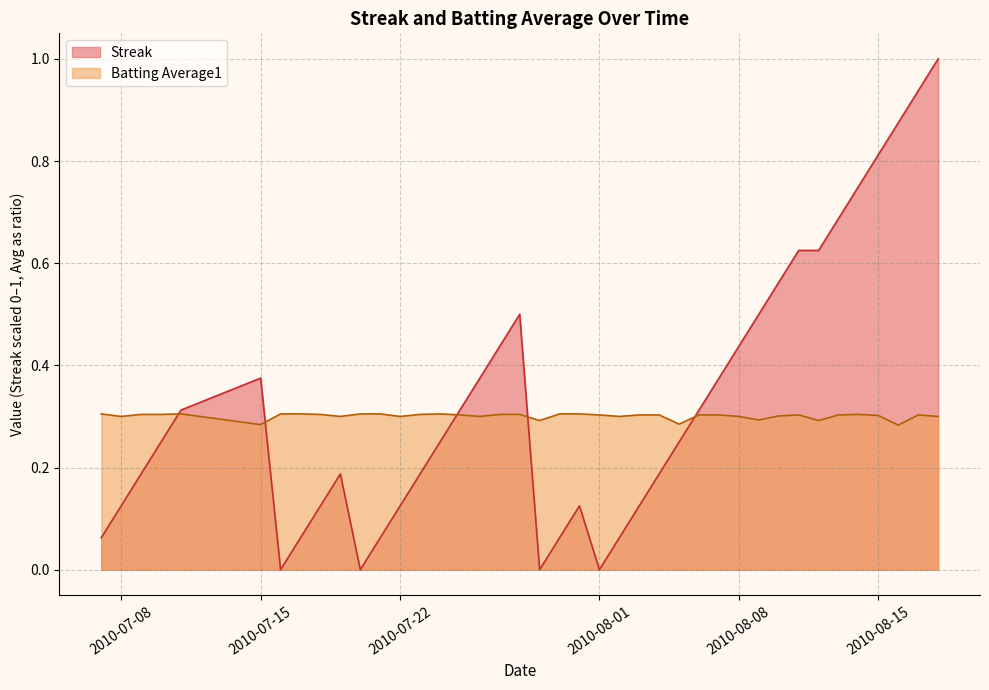

What is the maximum value shown in the chart?

1.0